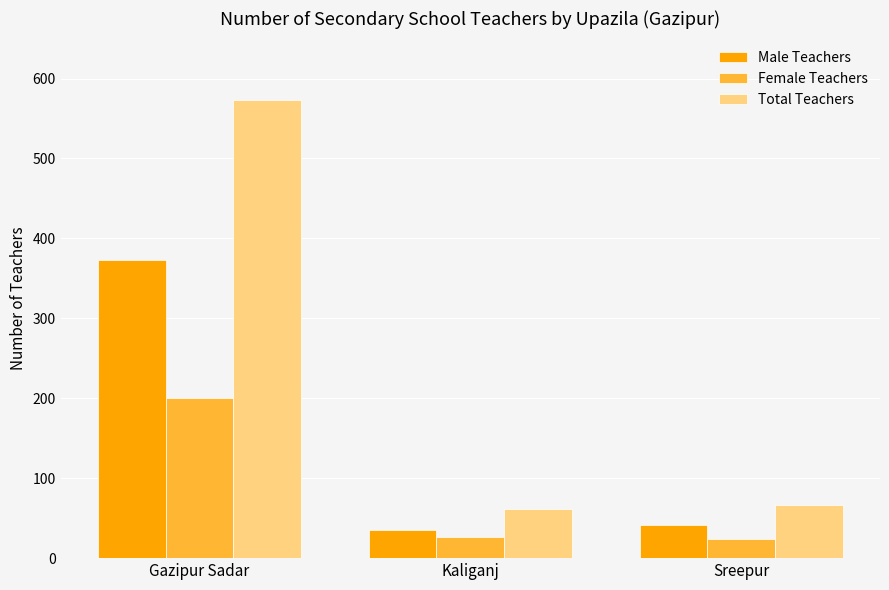

What is the approximate value of Female Teachers at Sreepur?

24